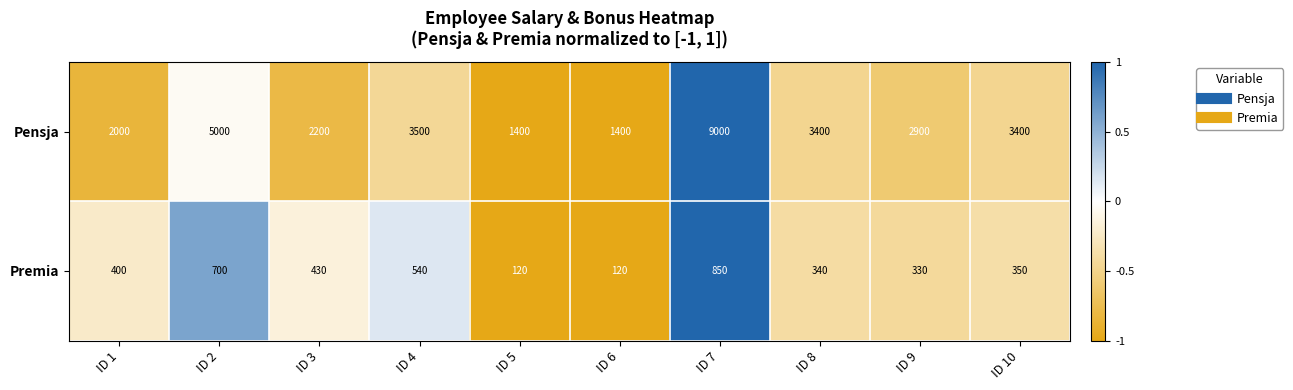

Between ID 9 and ID 10, which series saw the biggest shift?

Pensja